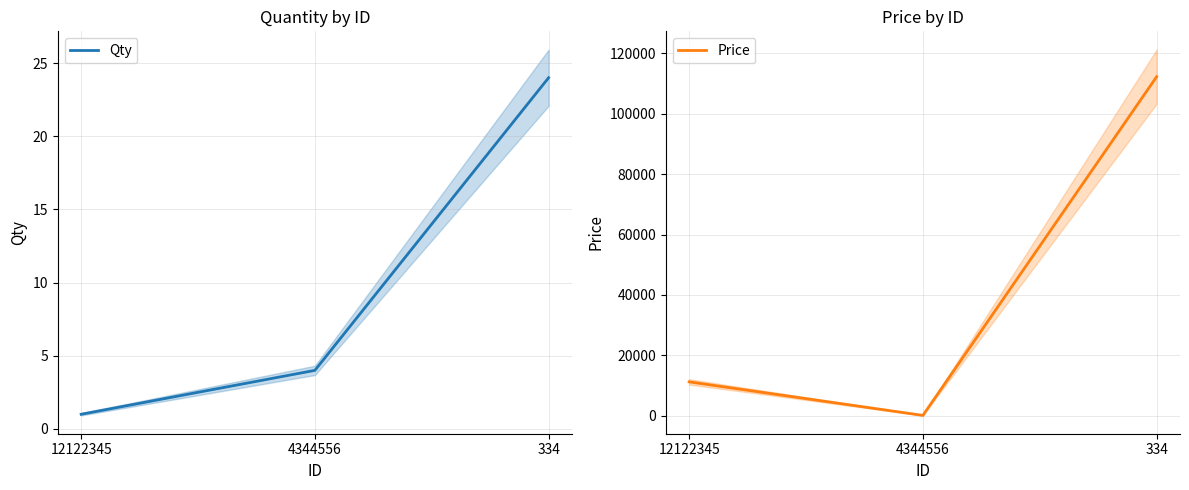

Reading left to right, list all the values displayed in this chart.

Qty: 12122345=1.0	4344556=4.0	334=24.0
Price: 12122345=11223.2	4344556=124.0	334=112223.0